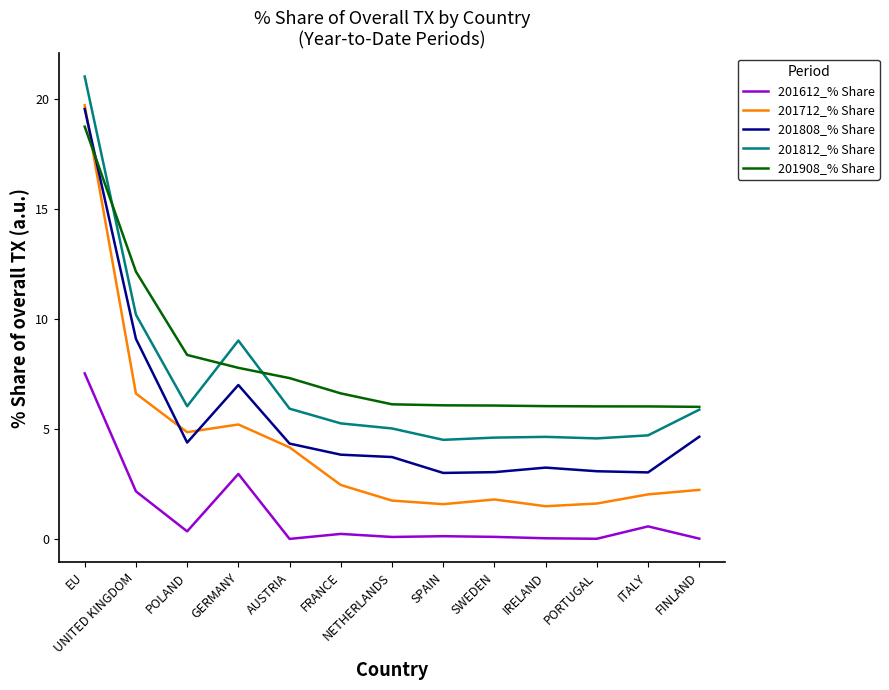

What is the average value of the 201808_% Share series?

5.5